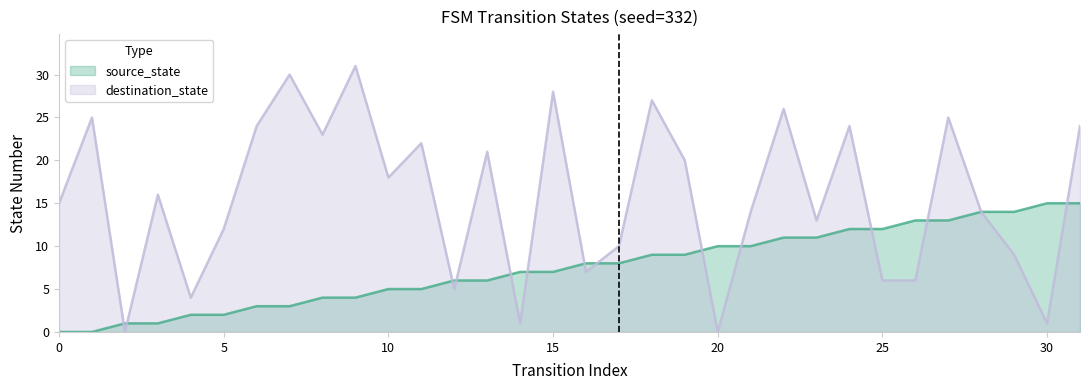

Reading left to right, extract all data points from this chart.

source_state: 0=0	1=0	2=1	3=1	4=2	5=2	6=3	7=3	8=4	9=4	10=5	11=5	12=6	13=6	14=7	15=7	16=8	17=8	18=9	19=9	20=10	21=10	22=11	23=11	24=12	25=12	26=13	27=13	28=14	29=14	30=15	31=15
destination_state: 0=15	1=25	2=0	3=16	4=4	5=12	6=24	7=30	8=23	9=31	10=18	11=22	12=5	13=21	14=1	15=28	16=7	17=10	18=27	19=20	20=0	21=14	22=26	23=13	24=24	25=6	26=6	27=25	28=14	29=9	30=1	31=24